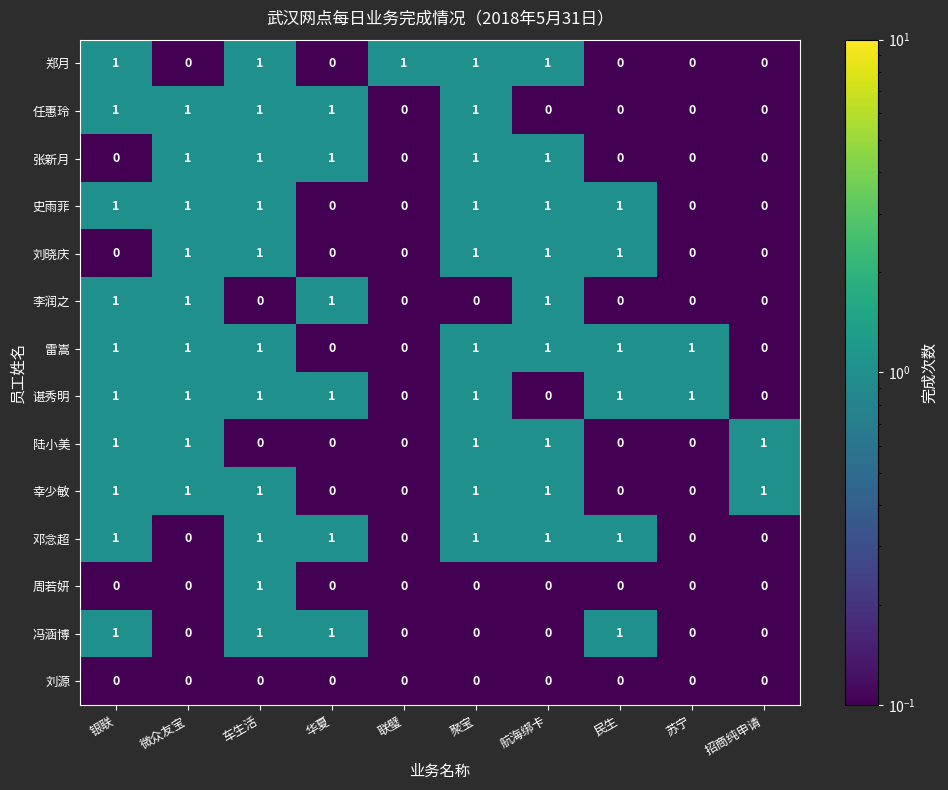

How many data points does each series have?

10